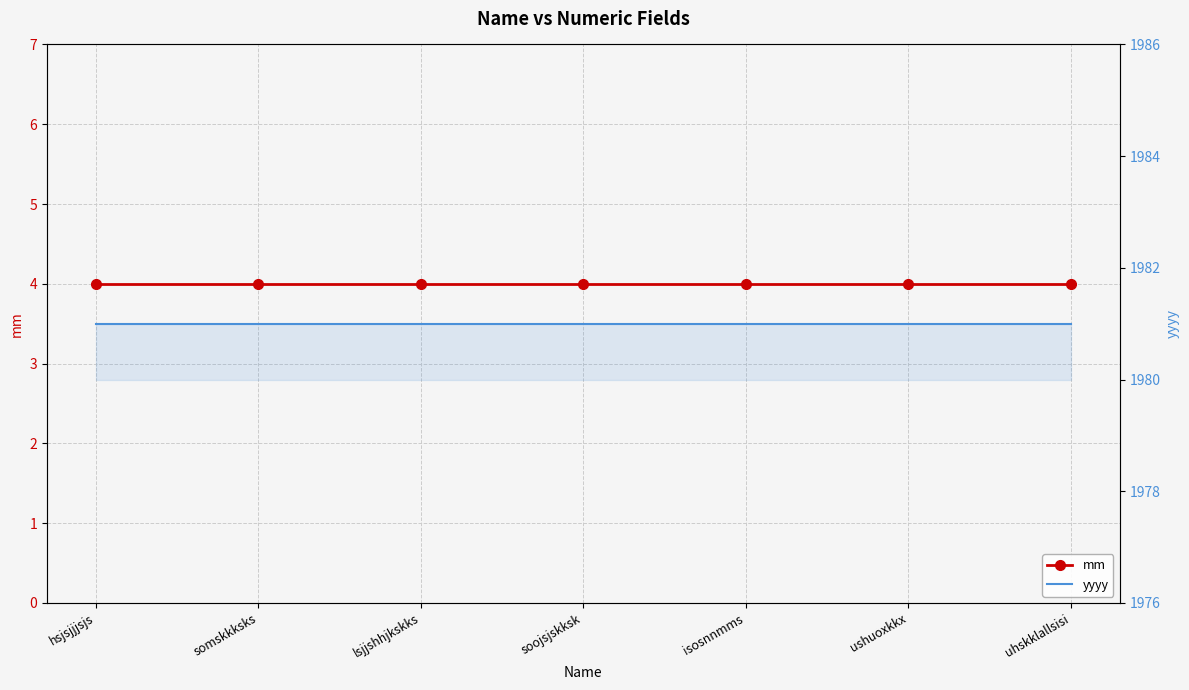

What is the smallest value displayed?

4